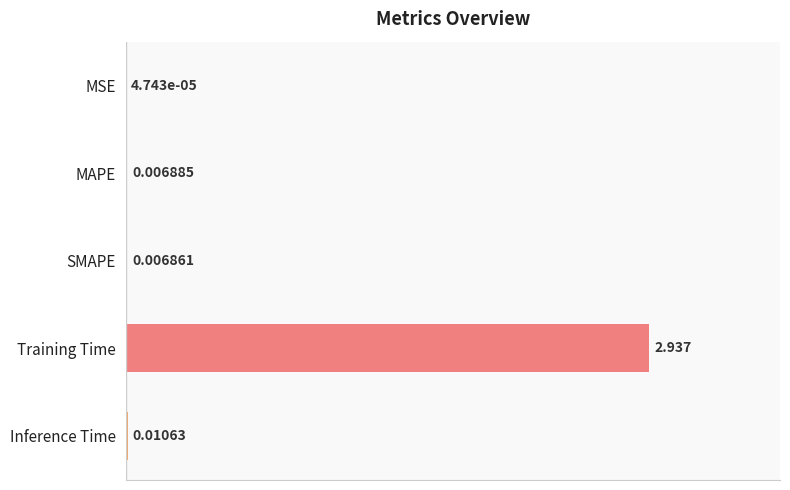

At which label is the value closest to 1?

Inference Time